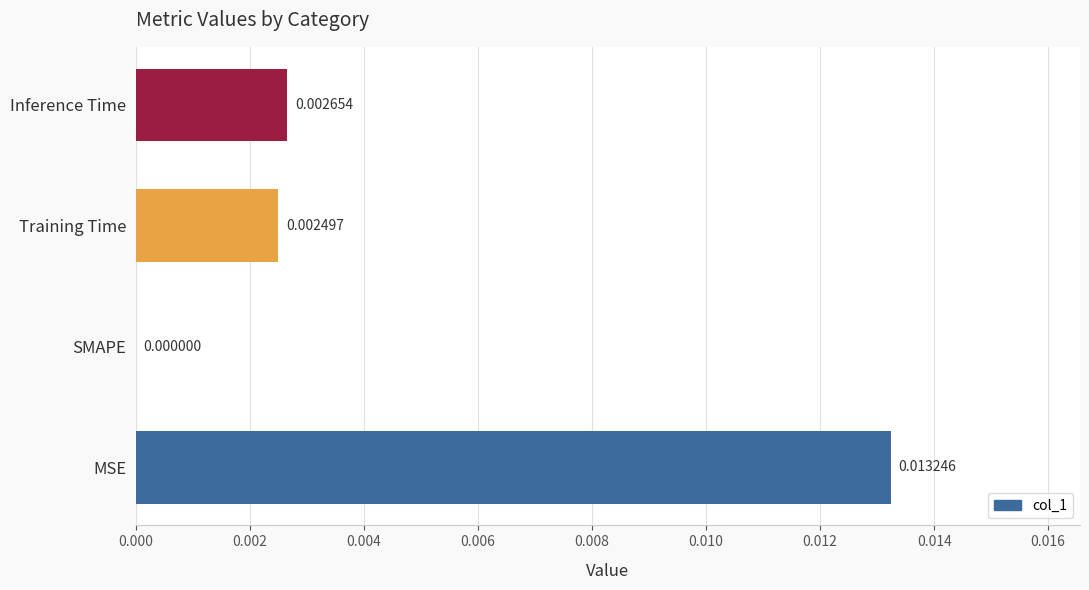

Does the chart contain stacked bars?

No